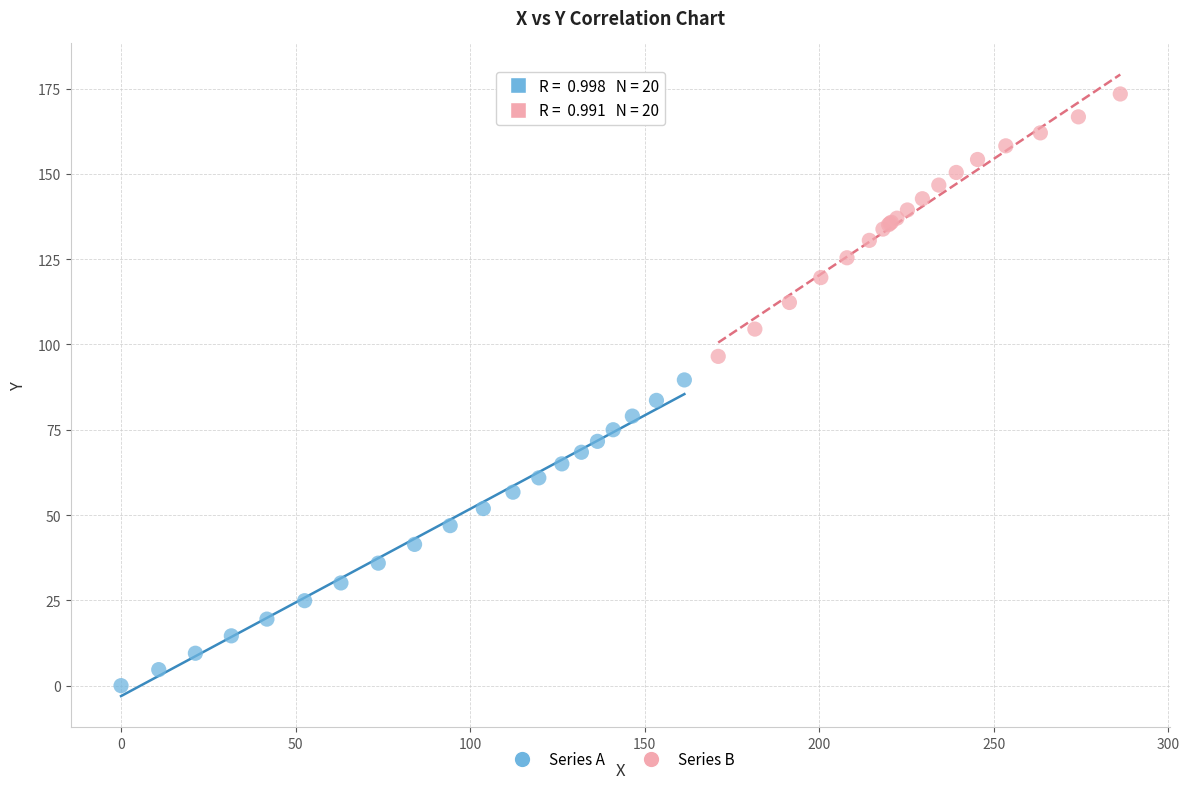

Which series contains the lowest Y value?

Series A